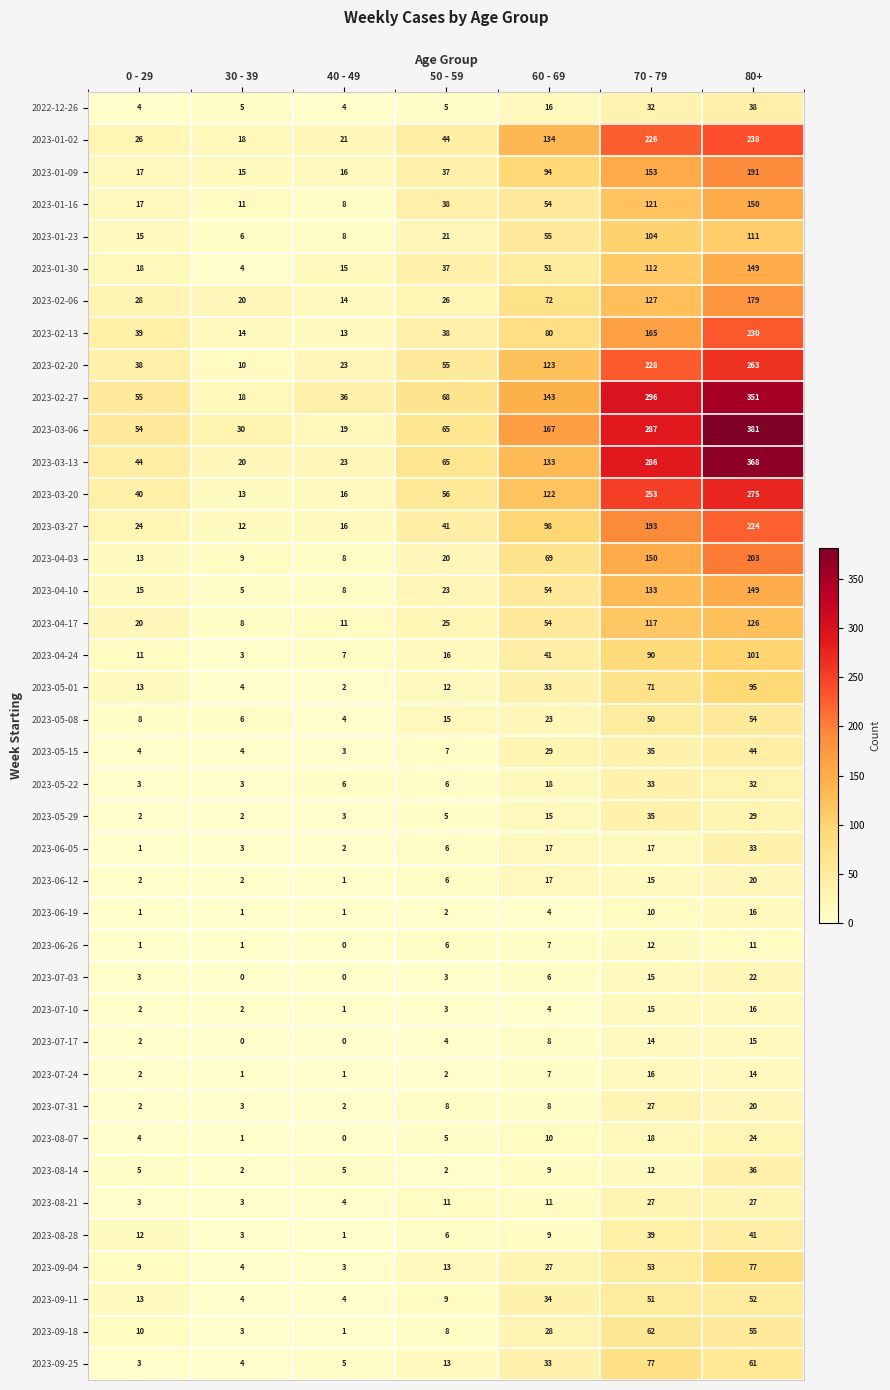

At which category is the sum across all series the highest?

80+